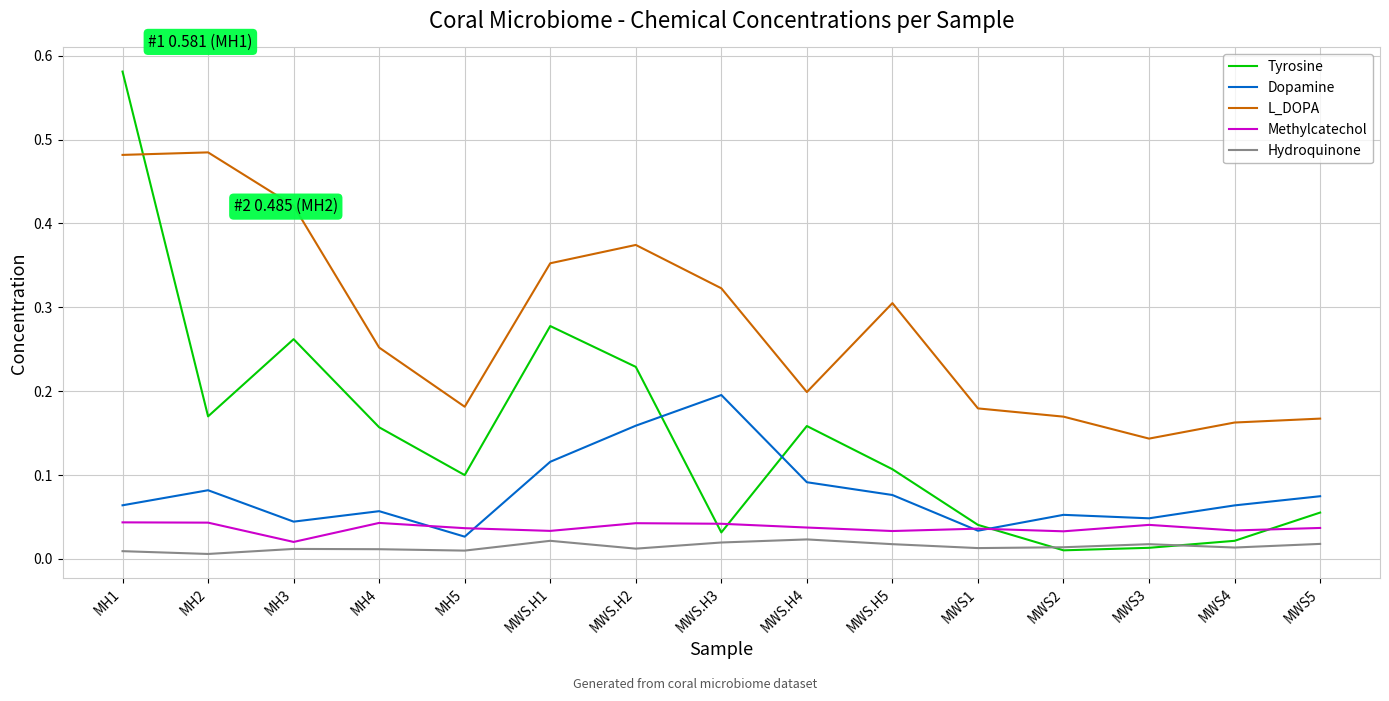

At MH2, list the series in order from smallest to largest.

Hydroquinone, Methylcatechol, Dopamine, Tyrosine, L_DOPA